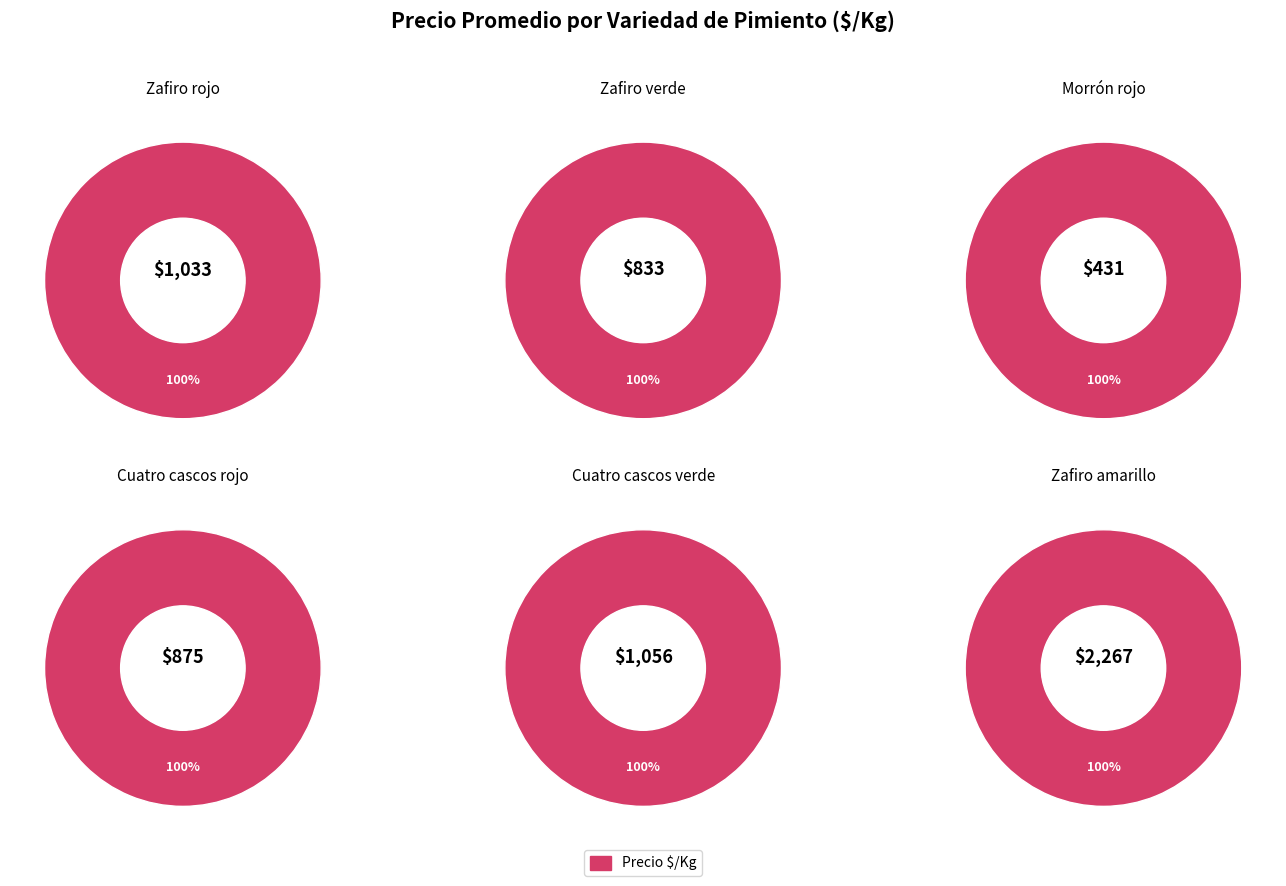

Between Cuatro cascos verde and Cuatro cascos rojo, which is larger?

Cuatro cascos verde